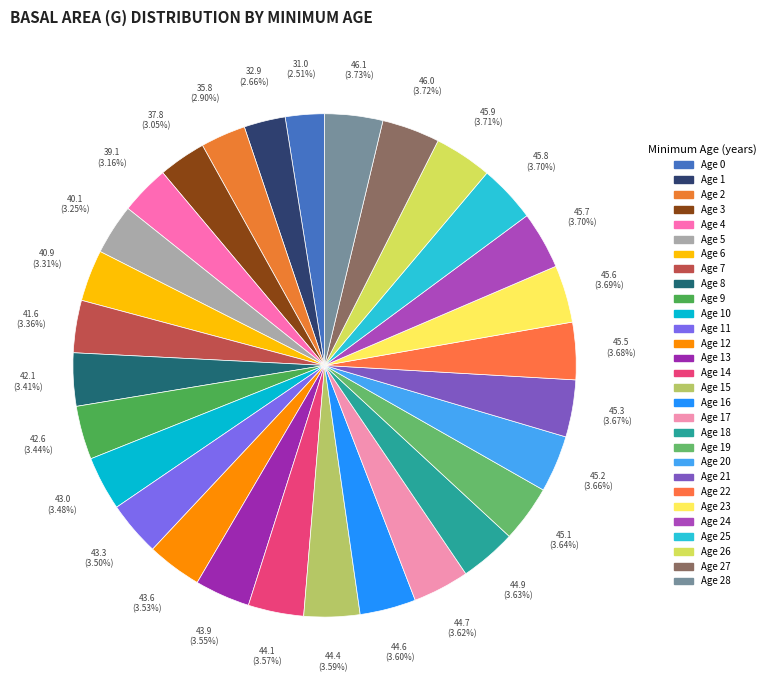

How many slices are in this pie chart?

29